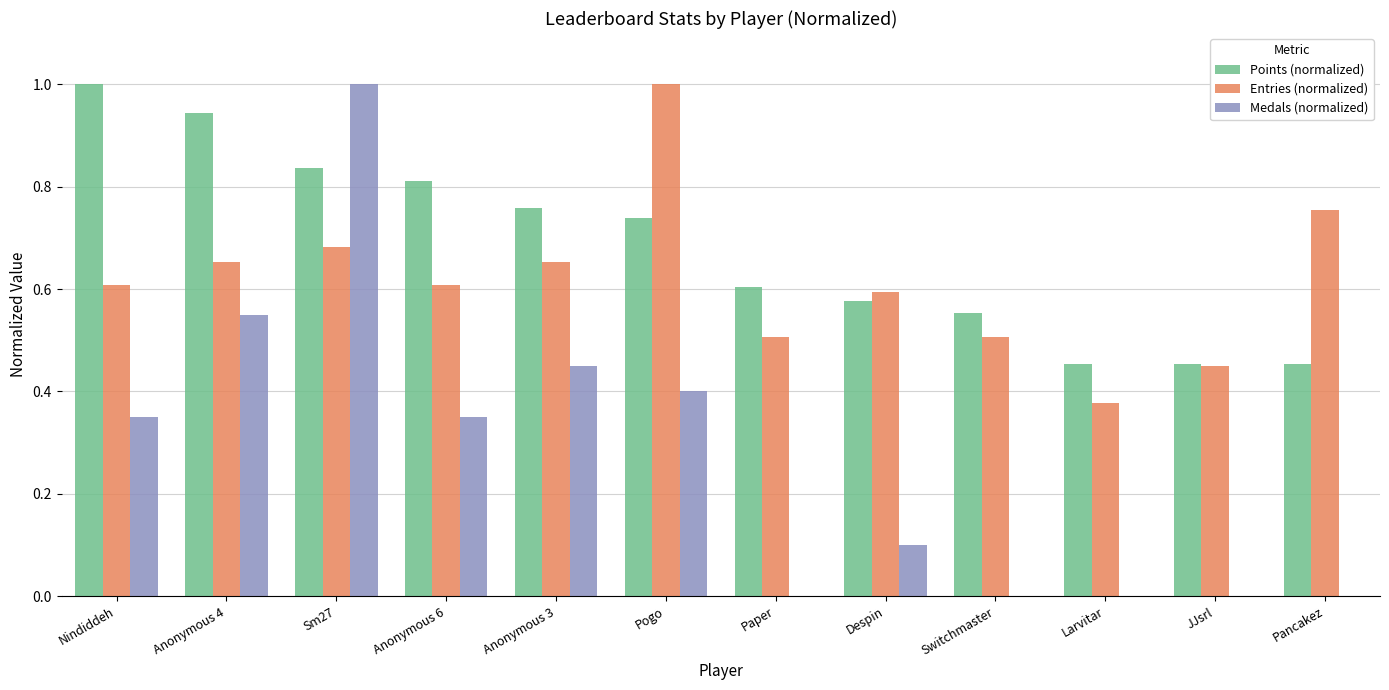

What are all the series names shown in the legend?

Points (normalized), Entries (normalized), Medals (normalized)